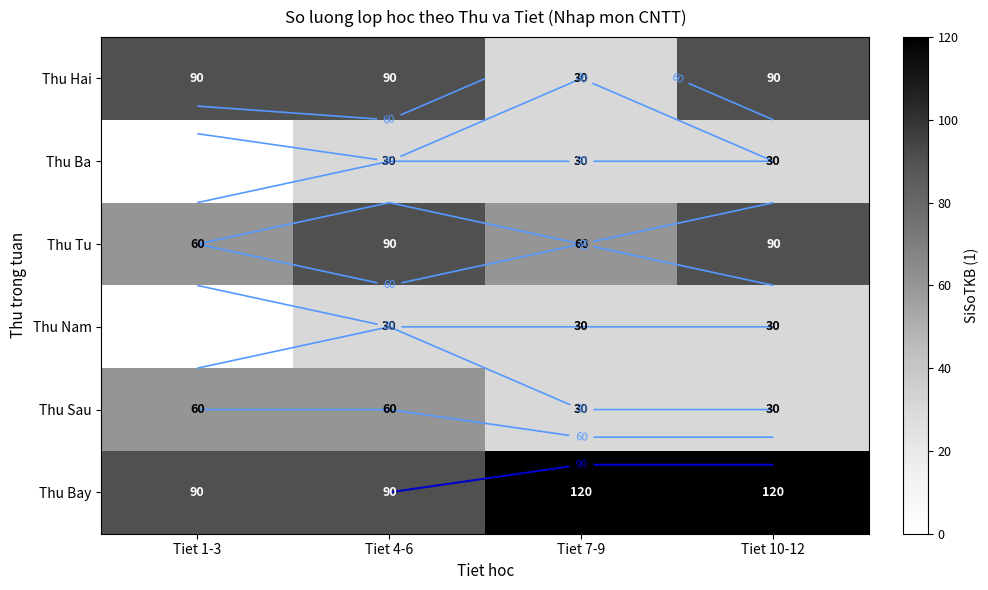

How many values in the Thu Hai series are below 90?

1